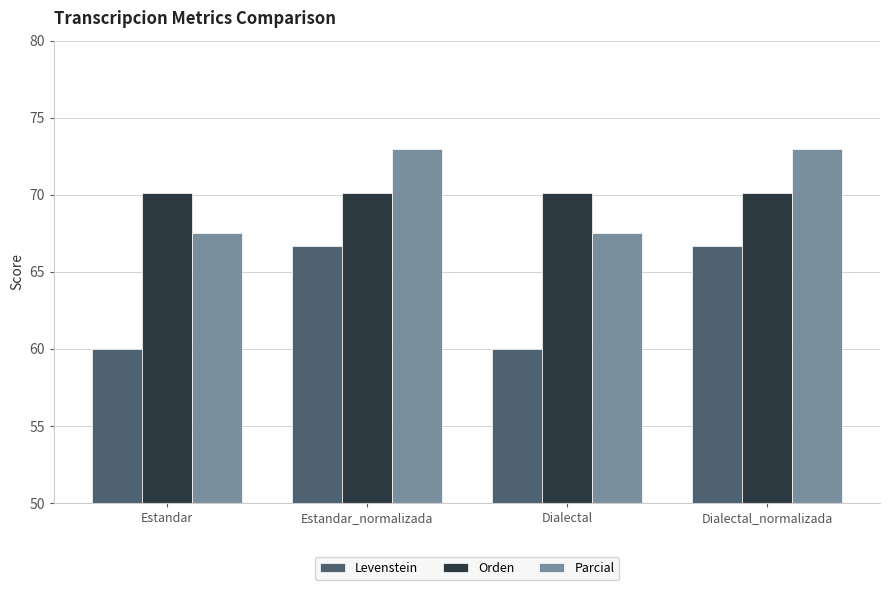

What is the approximate value of Parcial at Estandar?

67.5